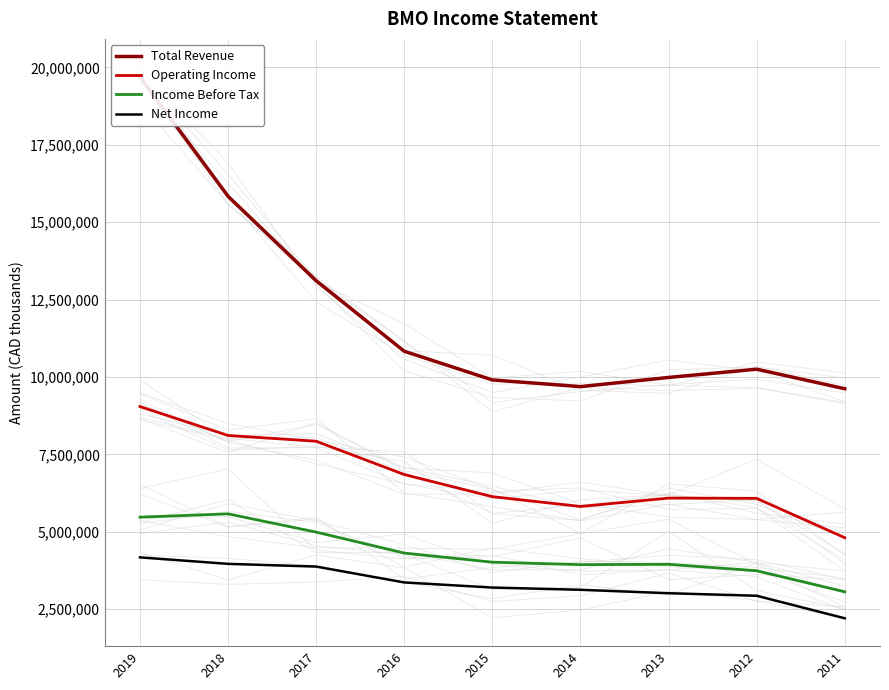

Reading right to left, what are all the values shown in this chart?

Total Revenue: 2011=9621300	2012=10252200	2013=9985800	2014=9689900	2015=9905200	2016=10831100	2017=13108300	2018=15834900	2019=19687000
Operating Income: 2011=4810700	2012=6082400	2013=6090100	2014=5819800	2015=6136000	2016=6851100	2017=7926100	2018=8112100	2019=9045500
Income Before Tax: 2011=3065200	2012=3743400	2013=3952100	2014=3941600	2015=4020700	2016=4315000	2017=4991800	2018=5581200	2019=5474300
Net Income: 2011=2209400	2012=2936700	2013=3018700	2014=3129300	2015=3201600	2016=3366500	2017=3879100	2018=3966500	2019=4175700